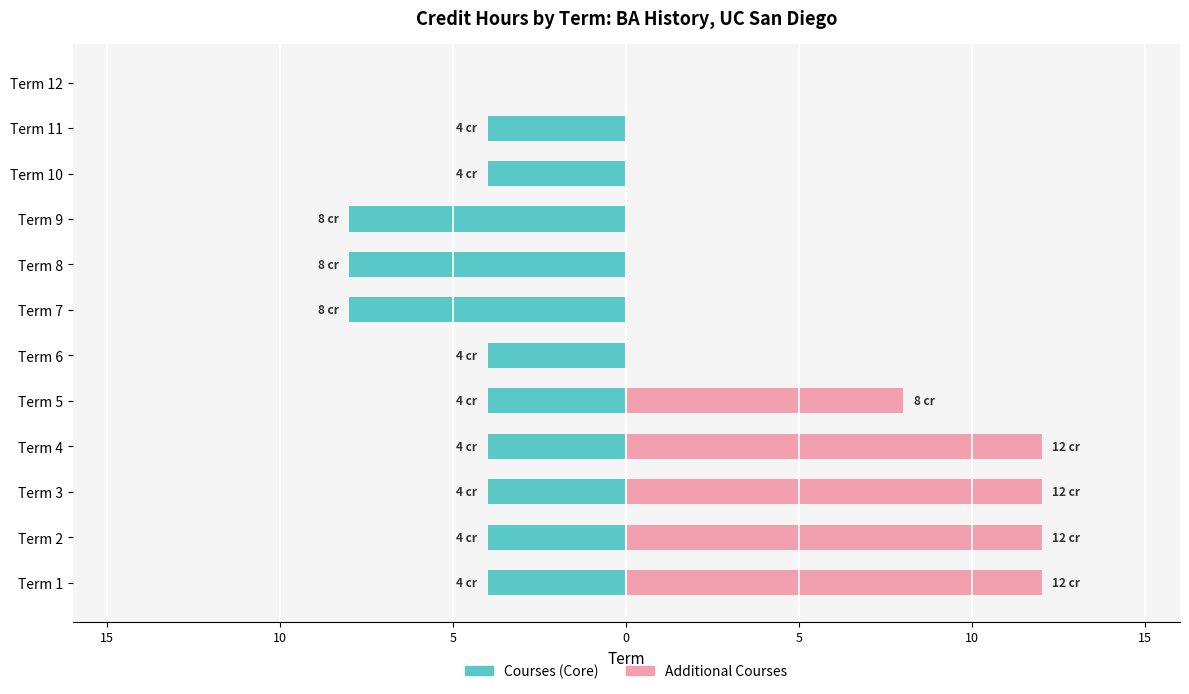

True or false: Courses has a value of -5 at Term 9.

False